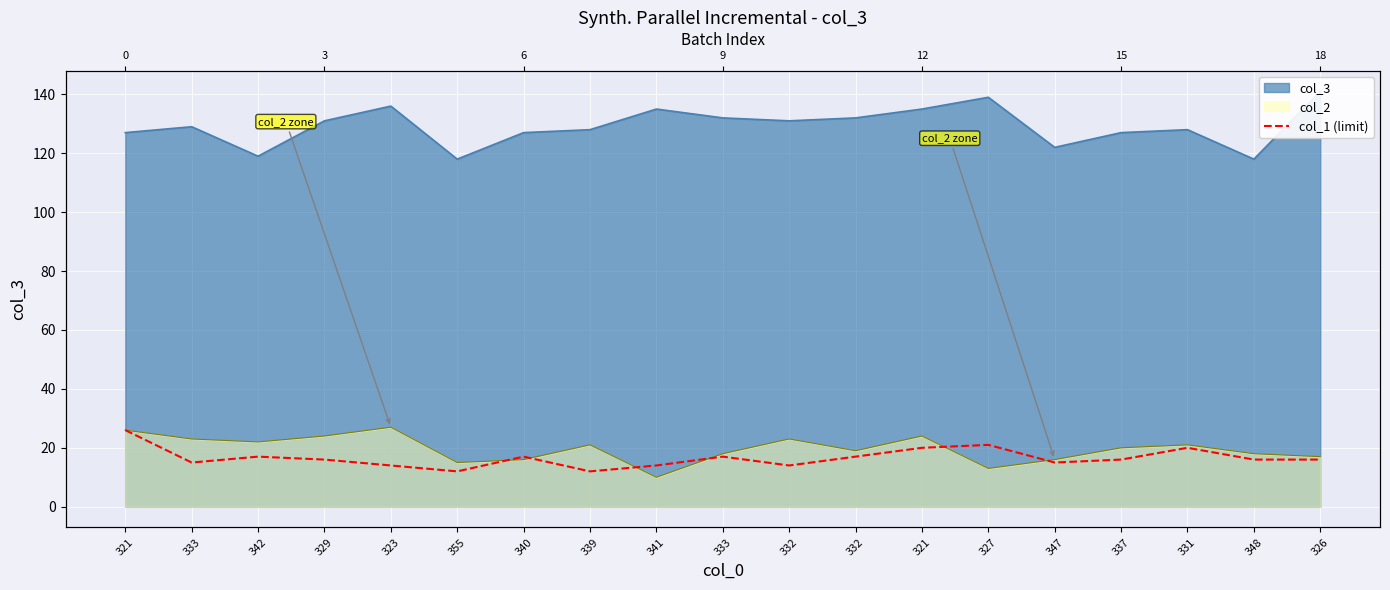

True or false: the data shows 20 at 331.

True